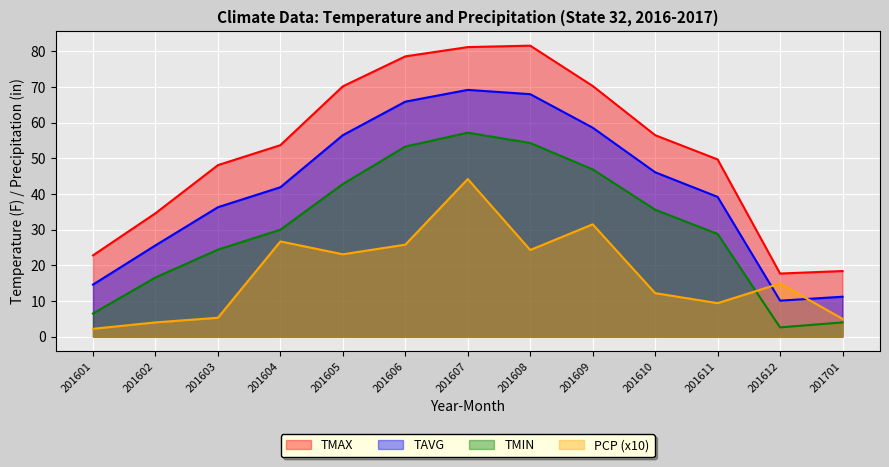

Reading left to right, transcribe all the data shown in this chart.

TAVG: 201601=14.6	201602=25.6	201603=36.3	201604=41.9	201605=56.5	201606=65.9	201607=69.2	201608=68.0	201609=58.6	201610=46.1	201611=39.2	201612=10.1	201701=11.2
TMIN: 201601=6.5	201602=16.6	201603=24.4	201604=30.0	201605=42.8	201606=53.3	201607=57.2	201608=54.3	201609=46.9	201610=35.6	201611=28.8	201612=2.6	201701=4.0
TMAX: 201601=22.8	201602=34.6	201603=48.1	201604=53.7	201605=70.2	201606=78.6	201607=81.2	201608=81.6	201609=70.3	201610=56.5	201611=49.7	201612=17.7	201701=18.4
PCP: 201601=2.2	201602=4.0	201603=5.3	201604=26.7	201605=23.1	201606=25.8	201607=44.2	201608=24.3	201609=31.5	201610=12.2	201611=9.4	201612=14.9	201701=5.0